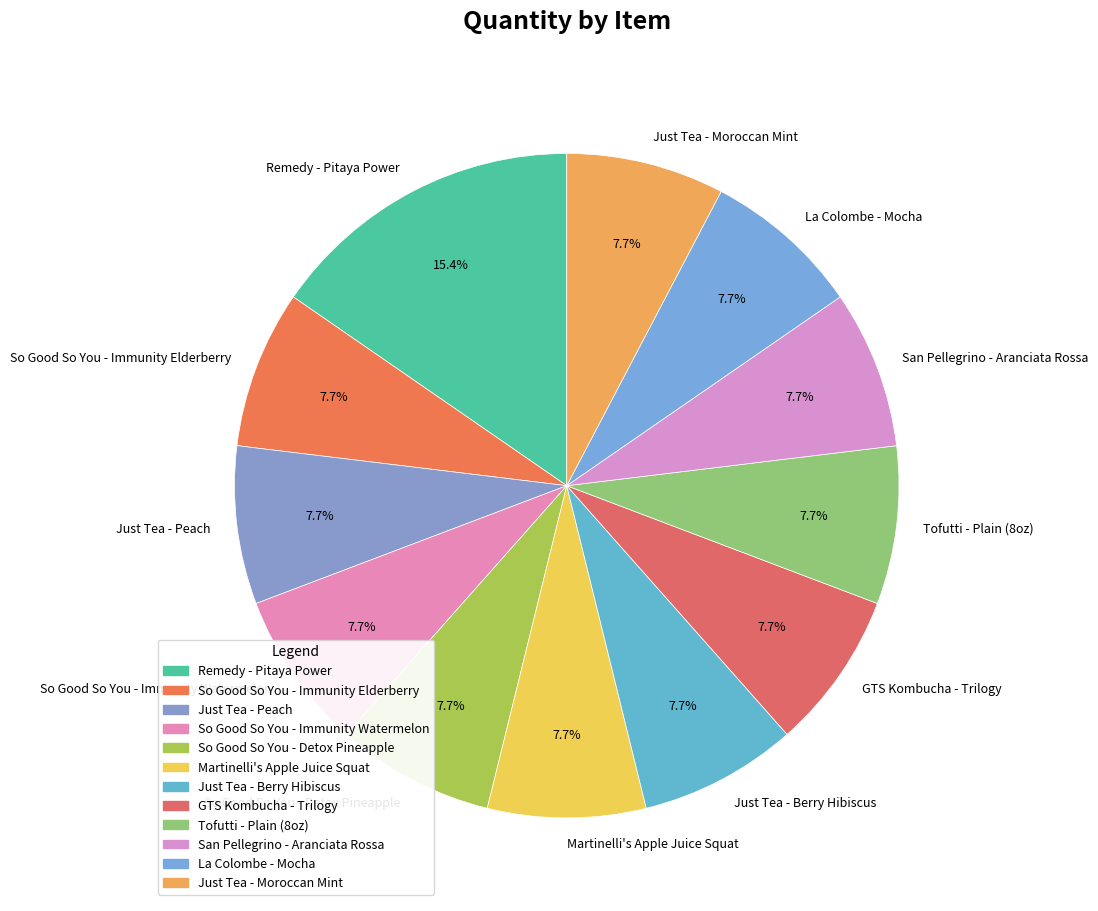

What percentage do Just Tea - Berry Hibiscus and Just Tea - Moroccan Mint together represent?

15.4%